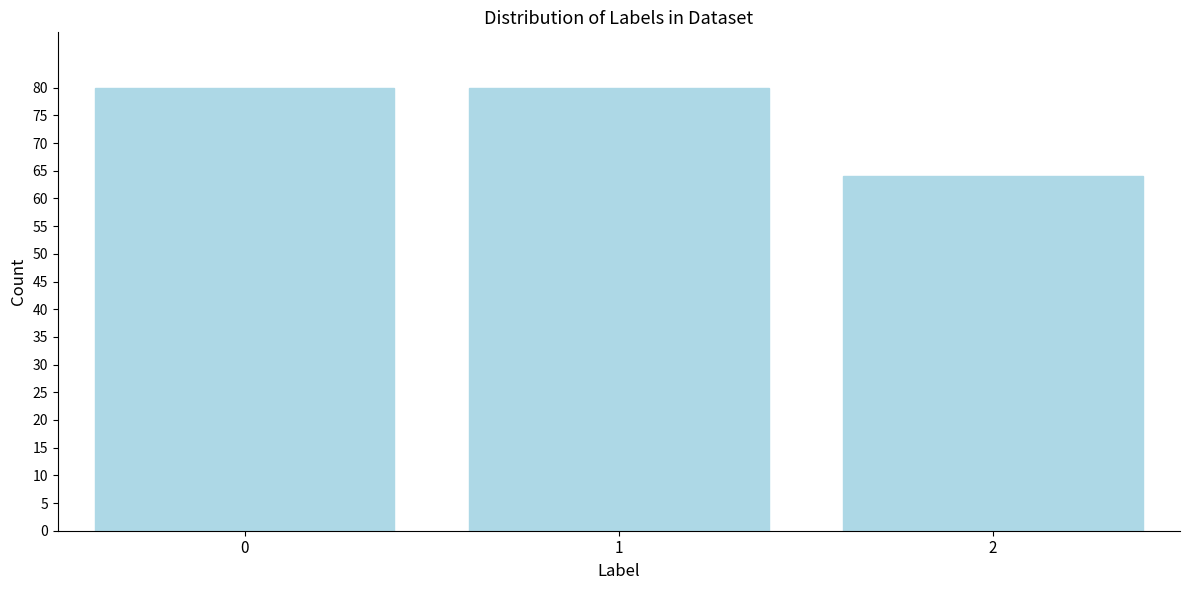

Reading right to left, transcribe all the data shown in this chart.

2=64	1=80	0=80